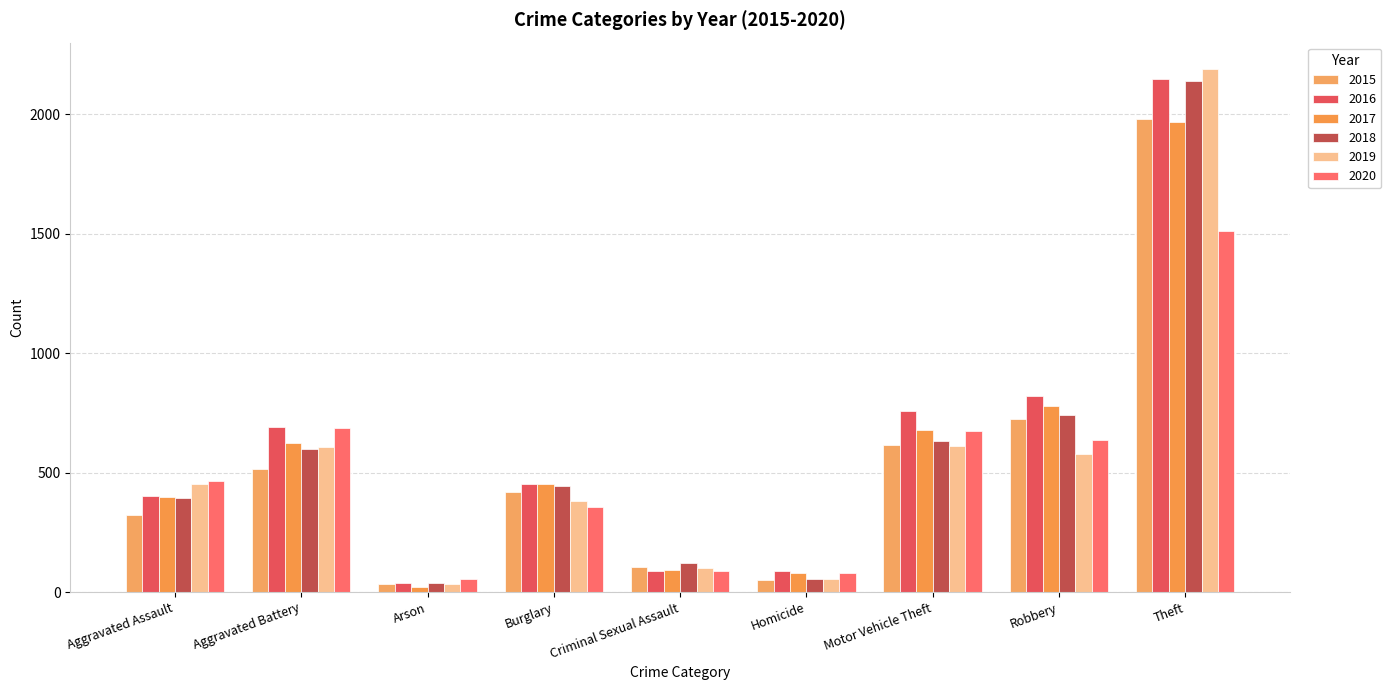

List the labels in order of 2018 value, smallest first.

Arson, Homicide, Criminal Sexual Assault, Aggravated Assault, Burglary, Aggravated Battery, Motor Vehicle Theft, Robbery, Theft